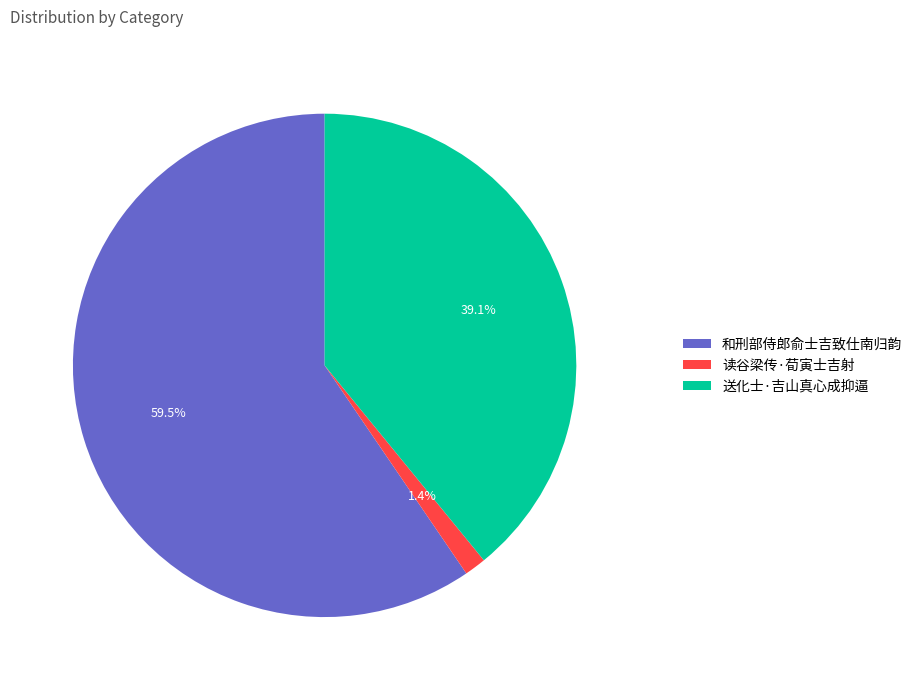

True or false: 送化士·吉山真心成抑逼 accounts for 50% of the total.

False